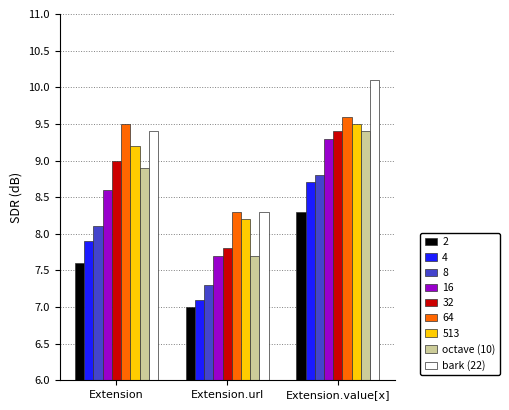

What is the sum of the octave (10) values at Extension.url and Extension.value[x]?

17.1